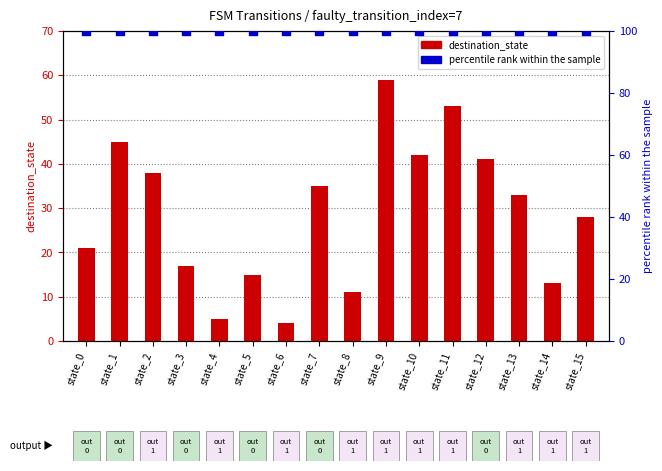

Which series has the largest total across all categories?

percentile rank within the sample